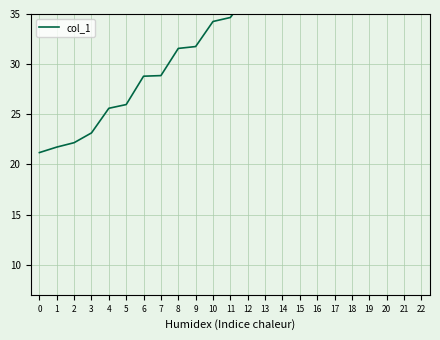

Approximately how many times larger is the value at 3 compared to 2?

1.0